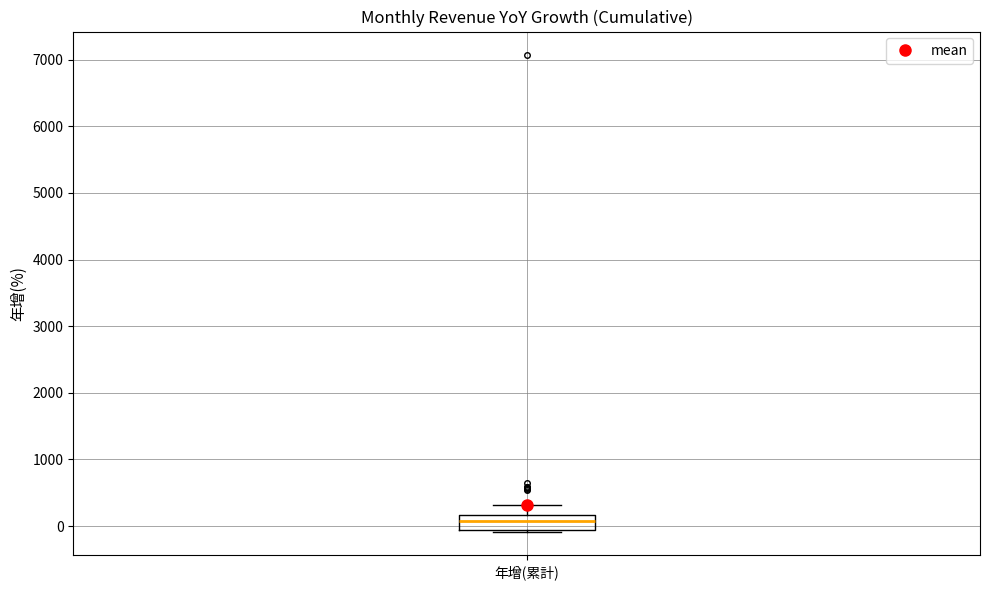

Read this box plot against the y-axis: the position of the median line, the range covered by the box, and the ends of both whiskers. The values are not printed on the chart, so give them approximately, as read against the axis.

median 100, box -100 to 200, whiskers -100 to 300